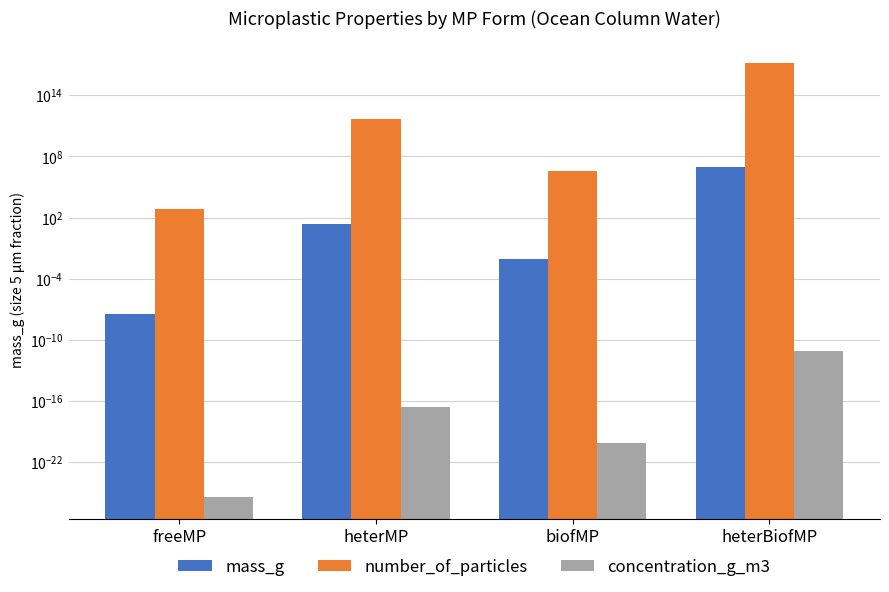

At which label does concentration_g_m3 reach its minimum?

freeMP